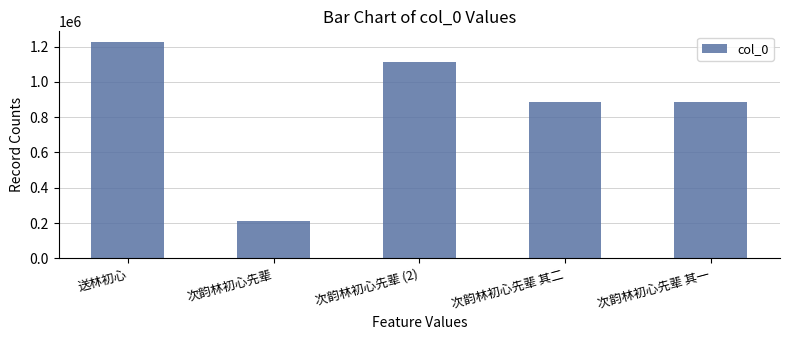

The chart shows a value of 313061 at 次韵林初心先辈. True or false?

False